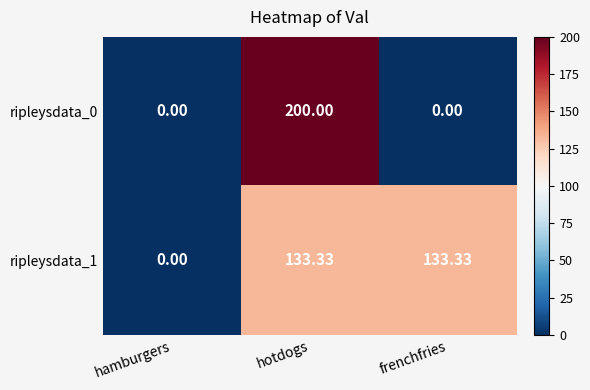

What is the difference between the highest and lowest values at frenchfries?

133.3